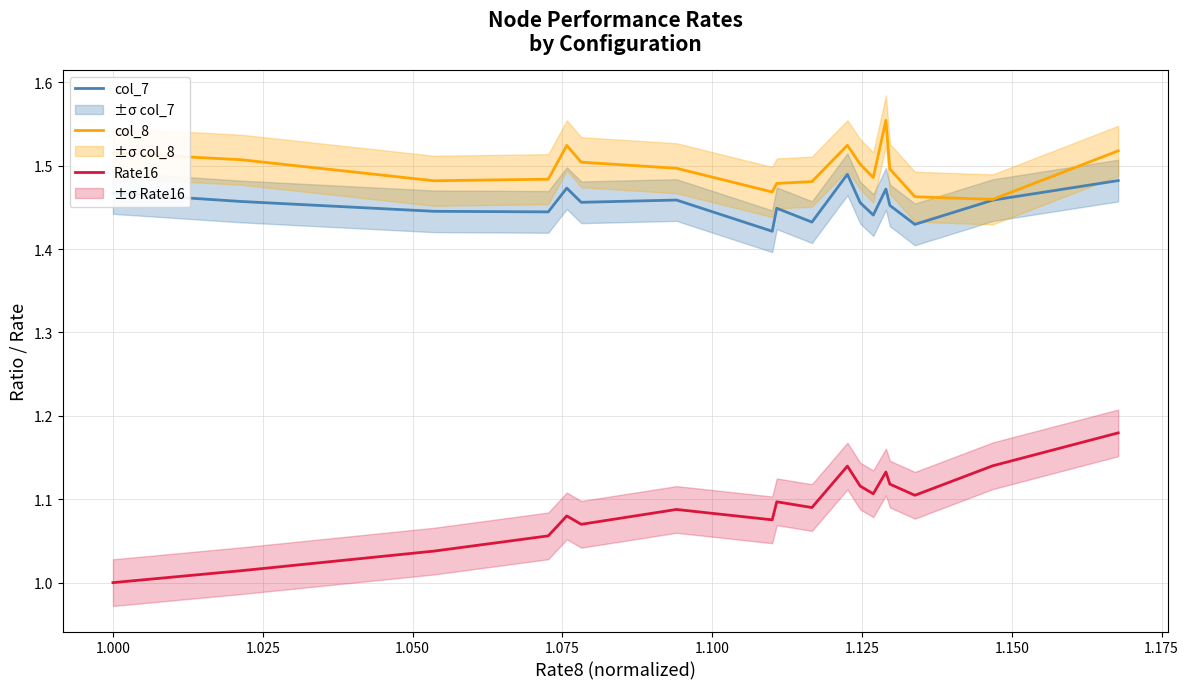

True or false: col_7 and Rate16 cross at least once.

False